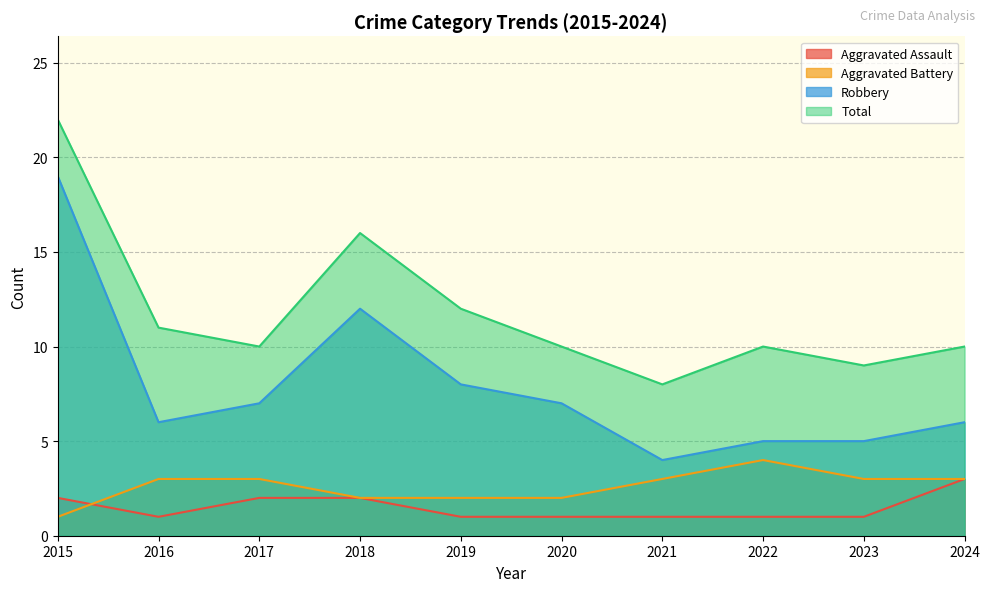

True or false: Aggravated Battery and Aggravated Assault intersect in this chart.

True